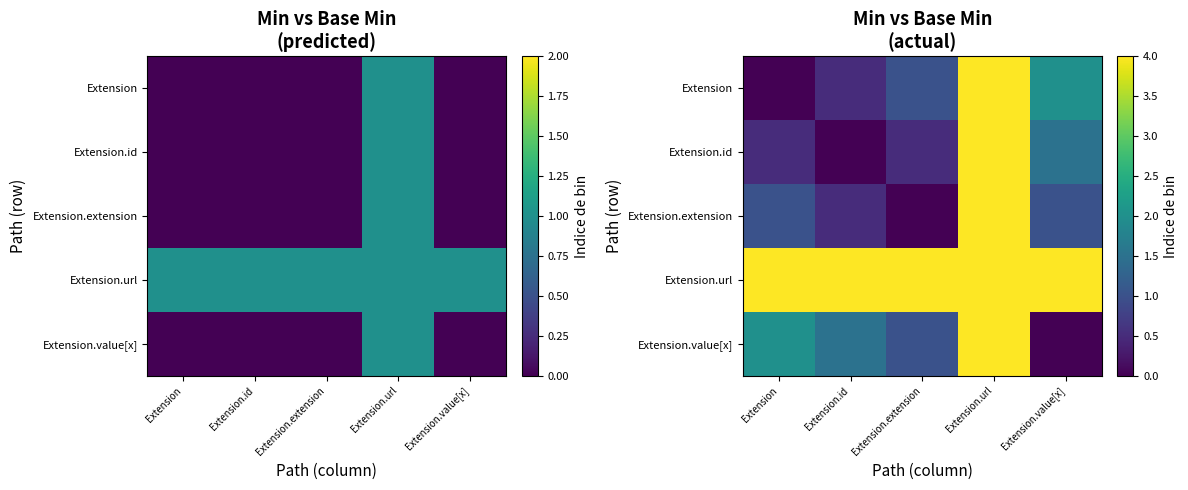

Count the number of data series in this chart.

5